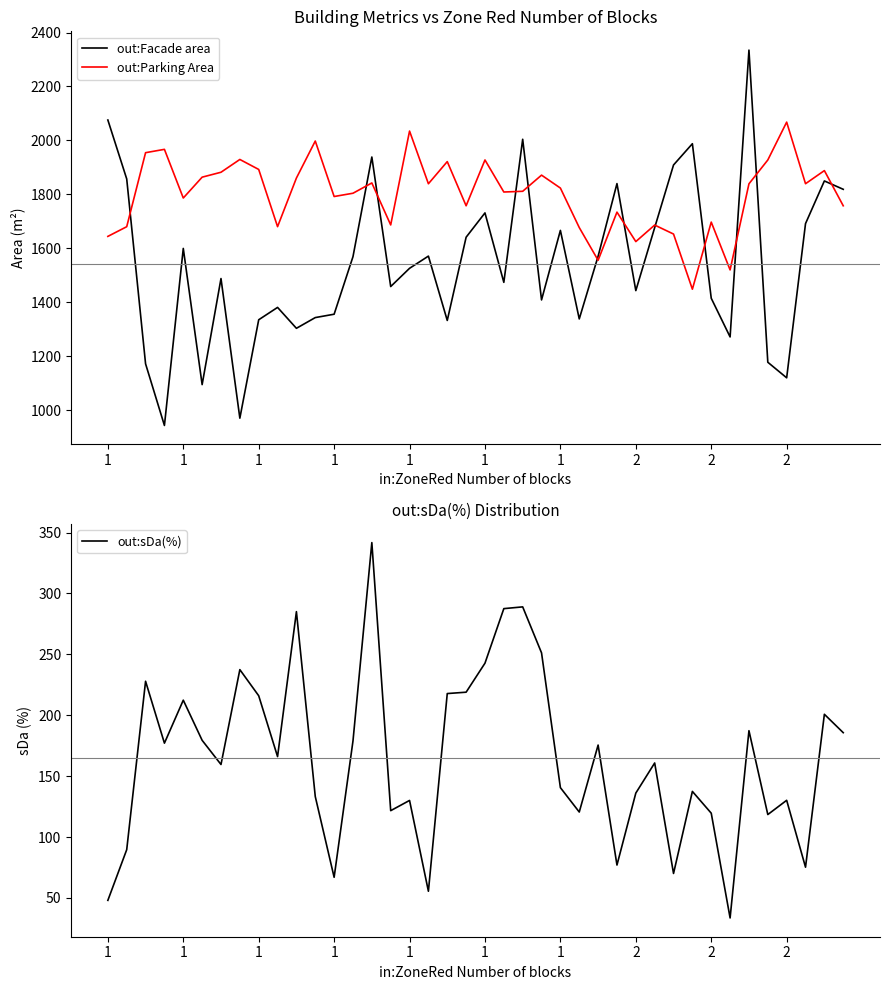

At how many categories does at least one series exceed 1588?

38